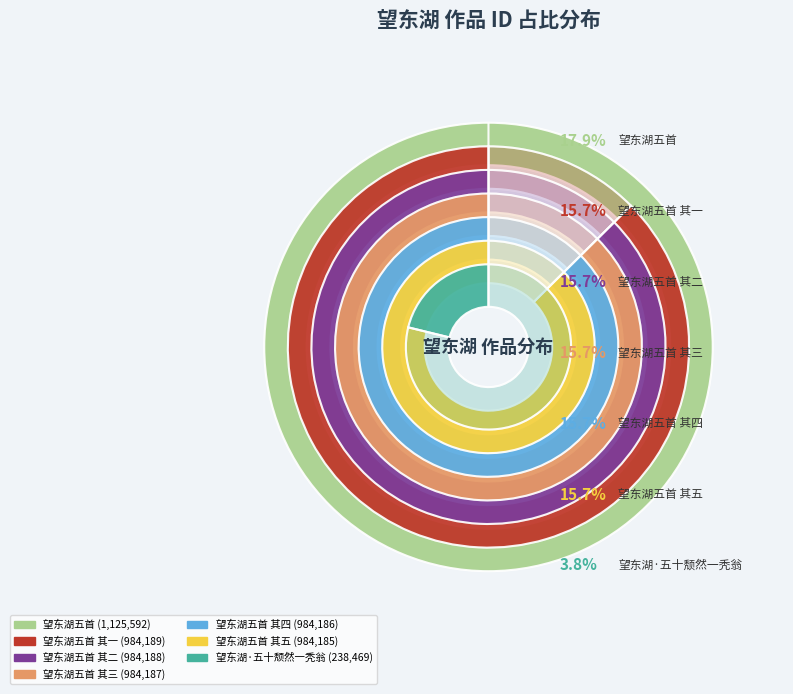

Rank the categories by value from highest to lowest.

望东湖五首, 望东湖五首 其一, 望东湖五首 其二, 望东湖五首 其三, 望东湖五首 其四, 望东湖五首 其五, 望东湖·五十颓然一秃翁